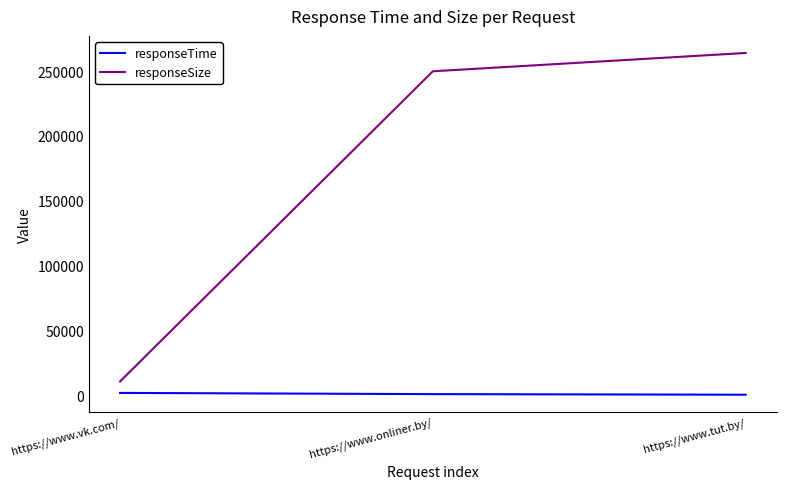

At which label is responseSize closest to 137304?

https://www.onliner.by/